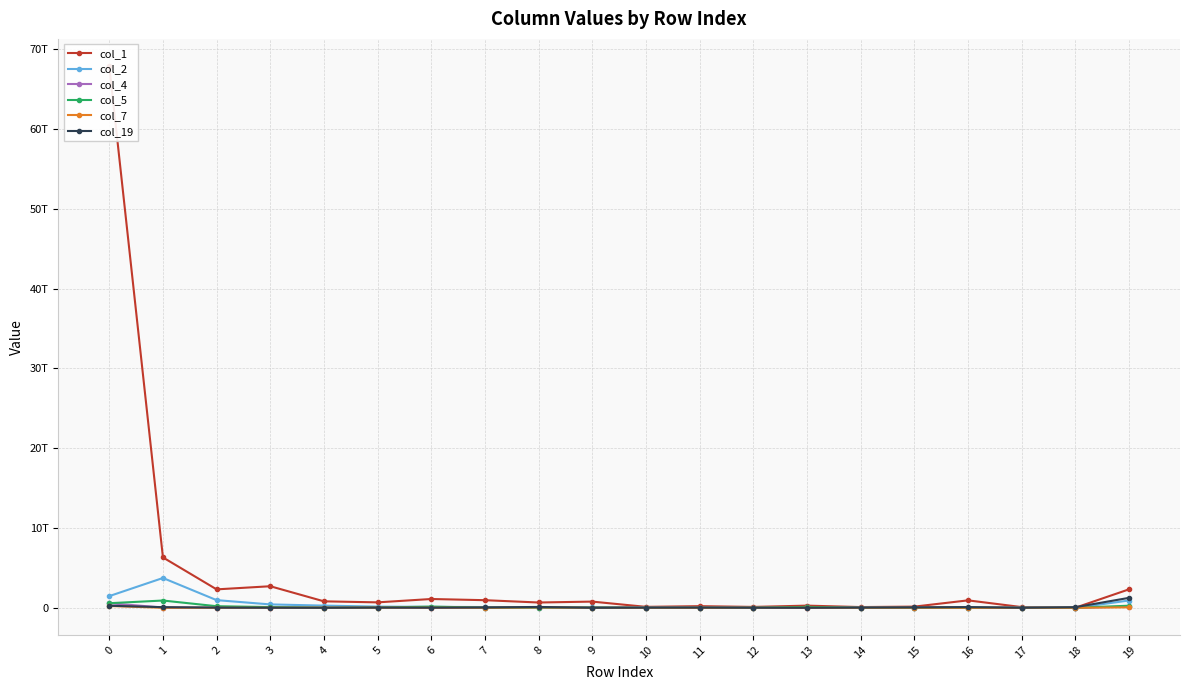

True or false: col_4 has a value of 23688998274 at 5.

False